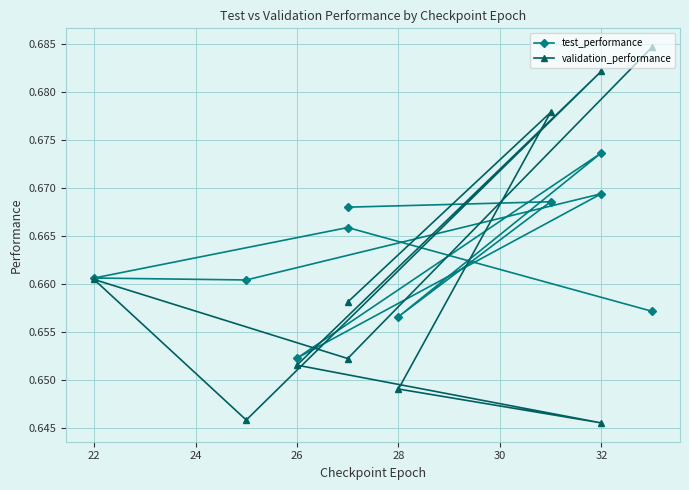

Rank the series by their average value, from highest to lowest.

test_performance, validation_performance